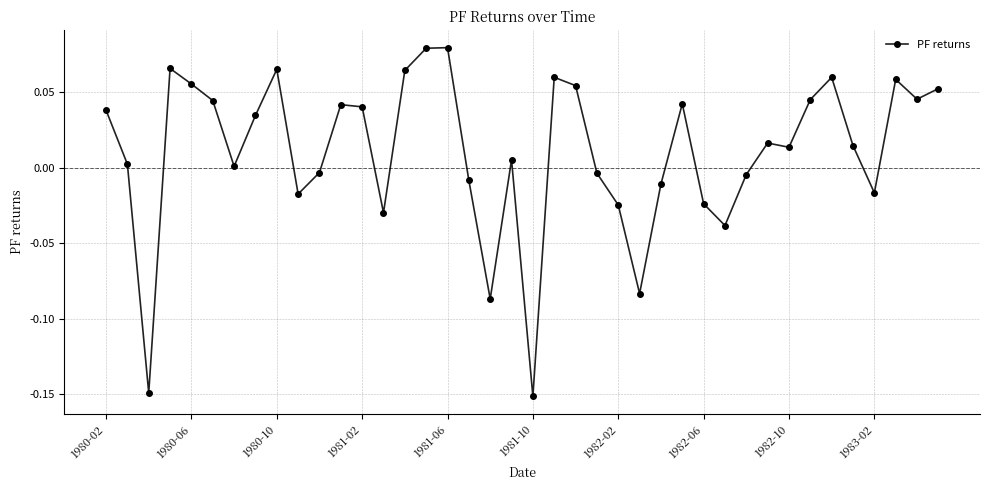

What is the sum of all values?

0.4